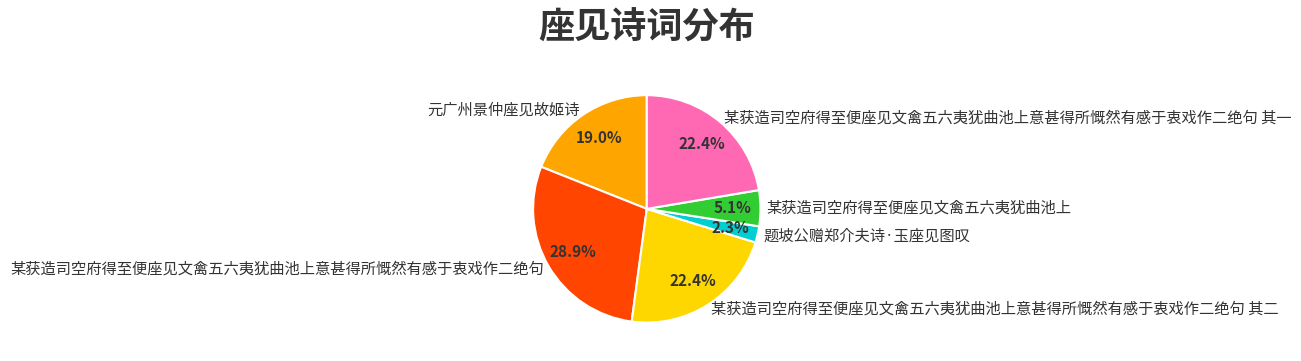

The 题坡公赠郑介夫诗·玉座见图叹 slice represents 16% of the pie. True or false?

False